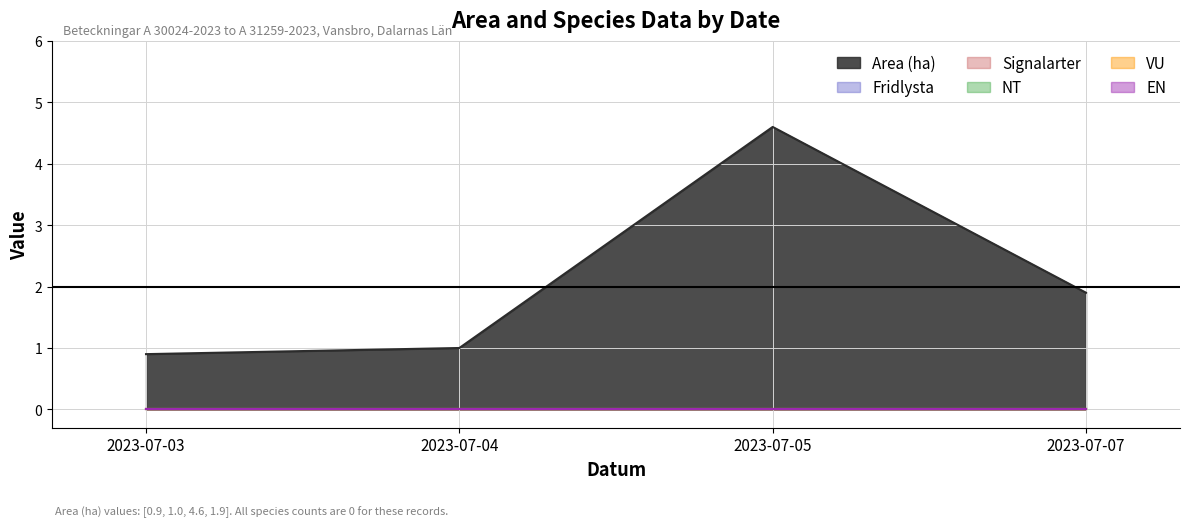

True or false: VU has more than 1 points higher than both neighbors.

False